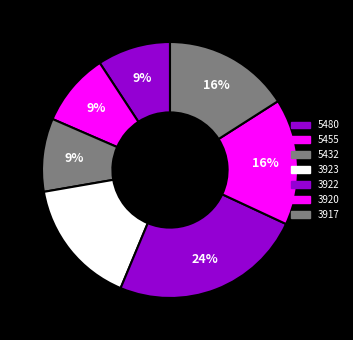

To the nearest percent, what is the combined percentage of 5432 and 3917?

25%